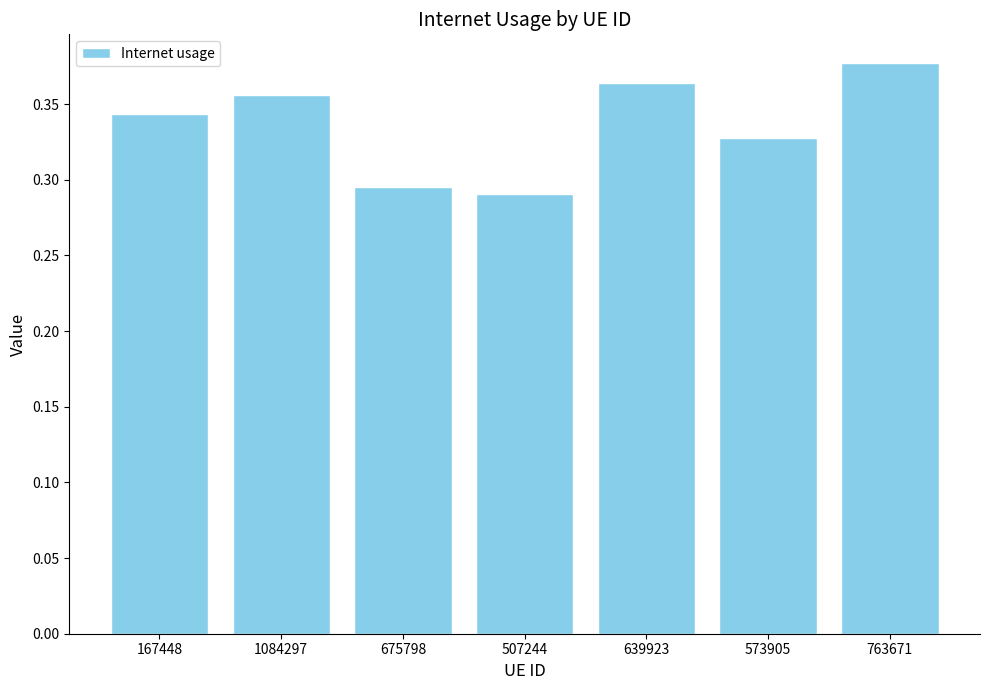

What is the sum of the values at 1084297 and 573905?

0.7